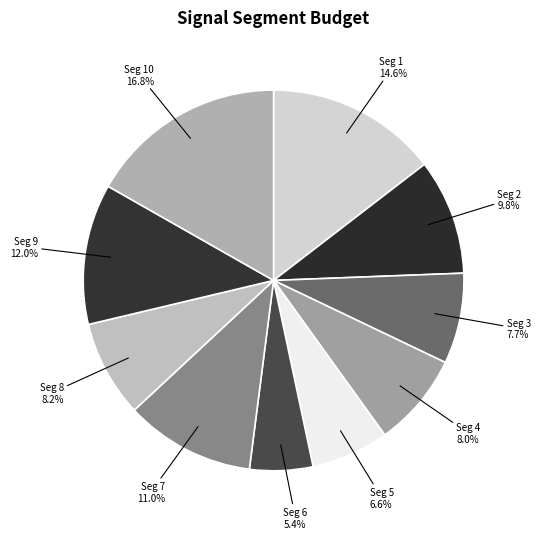

Rank the categories by value from lowest to highest.

signal segment 6, signal segment 5, signal segment 3, signal segment 4, signal segment 8, signal segment 2, signal segment 7, signal segment 9, signal segment 1, signal segment 10